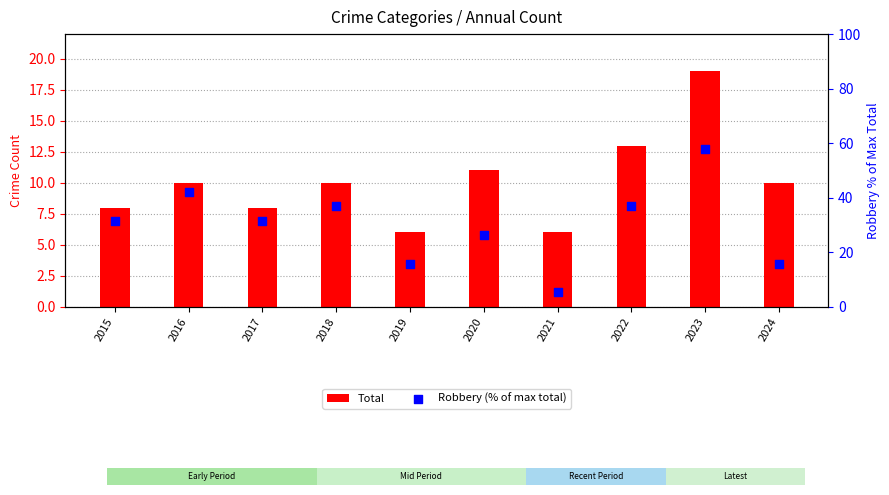

Which series reaches the maximum Y coordinate?

Robbery (% of max total)